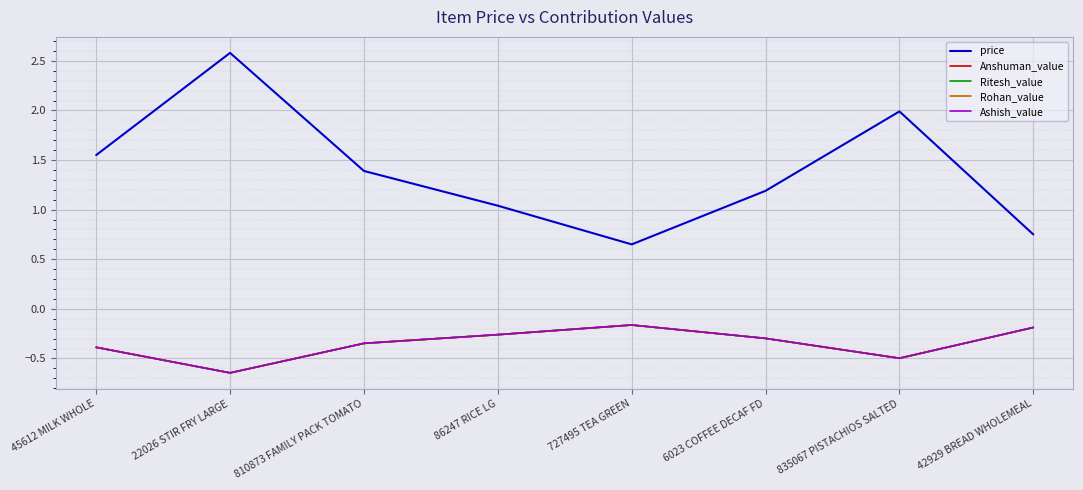

Does the chart have visible grid lines?

Yes